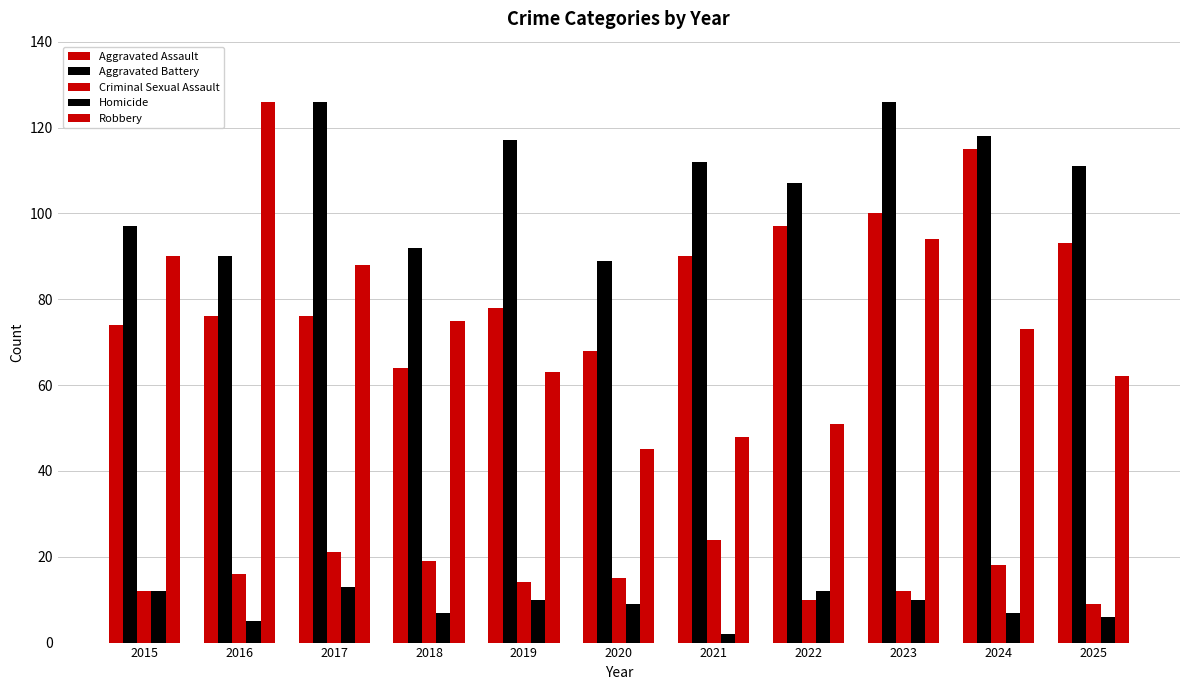

Reading right to left, extract all data points from this chart.

Aggravated Assault: 2025=93	2024=115	2023=100	2022=97	2021=90	2020=68	2019=78	2018=64	2017=76	2016=76	2015=74
Aggravated Battery: 2025=111	2024=118	2023=126	2022=107	2021=112	2020=89	2019=117	2018=92	2017=126	2016=90	2015=97
Criminal Sexual Assault: 2025=9	2024=18	2023=12	2022=10	2021=24	2020=15	2019=14	2018=19	2017=21	2016=16	2015=12
Homicide: 2025=6	2024=7	2023=10	2022=12	2021=2	2020=9	2019=10	2018=7	2017=13	2016=5	2015=12
Robbery: 2025=62	2024=73	2023=94	2022=51	2021=48	2020=45	2019=63	2018=75	2017=88	2016=126	2015=90